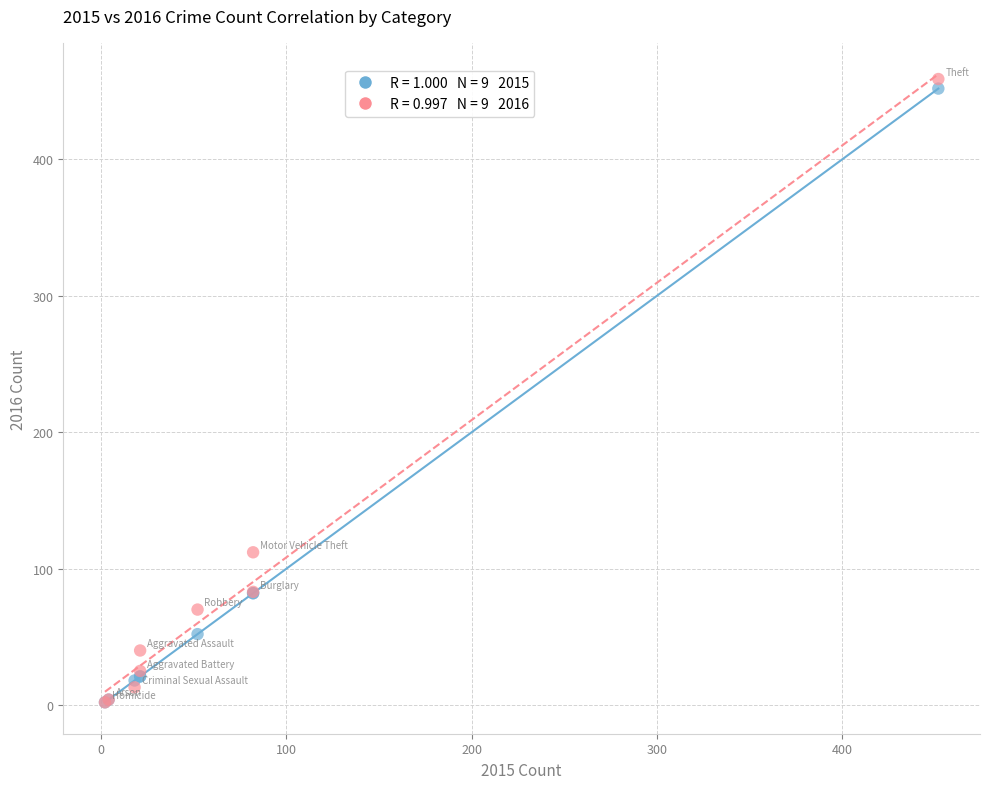

Across all series, what Y value is closest to 230?

112